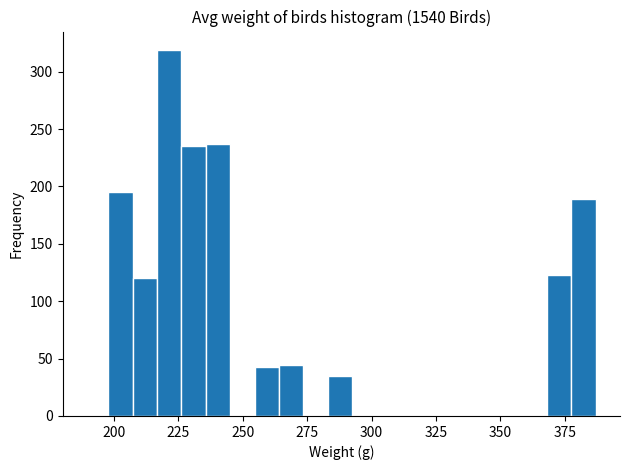

Around what value on the x-axis is the tallest bar? Give the approximate position of its centre, as read against the axis.

220